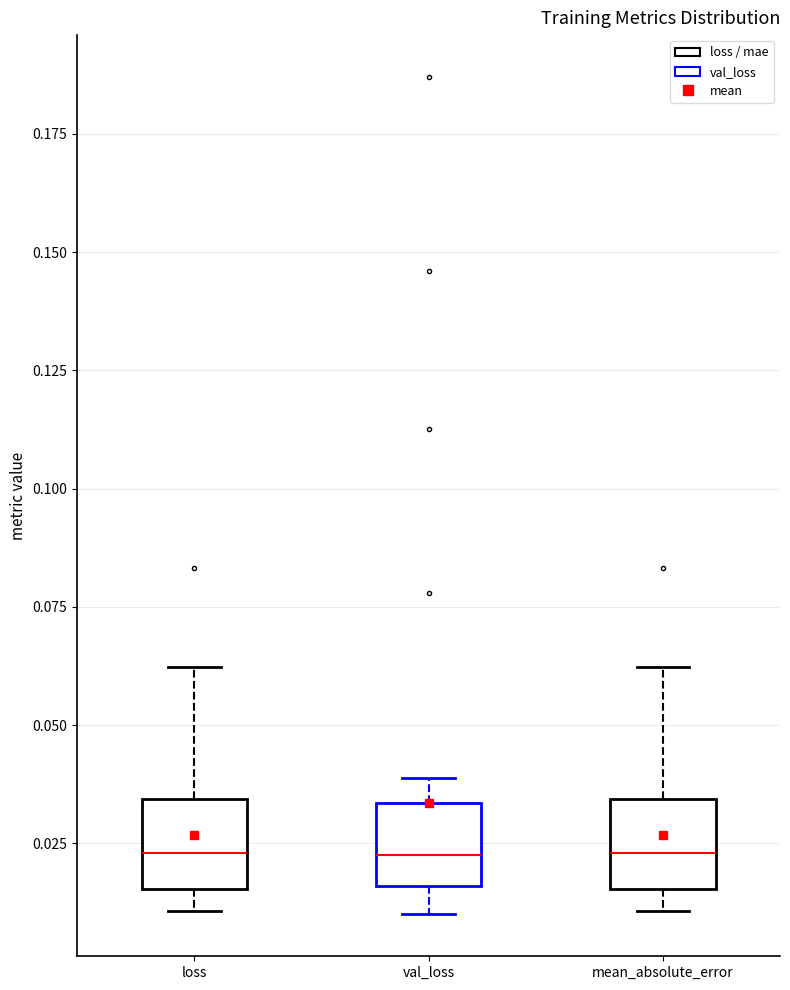

Reading left to right, read every box against the y-axis: the position of its median line, the range the box covers, and the ends of its whiskers. The values are not printed on the chart, so give them approximately, as read against the axis.

loss: median 0.025, box 0.015 to 0.035, whiskers 0.010 to 0.060
val_loss: median 0.025, box 0.015 to 0.035, whiskers 0.010 to 0.040
mean_absolute_error: median 0.025, box 0.015 to 0.035, whiskers 0.010 to 0.060